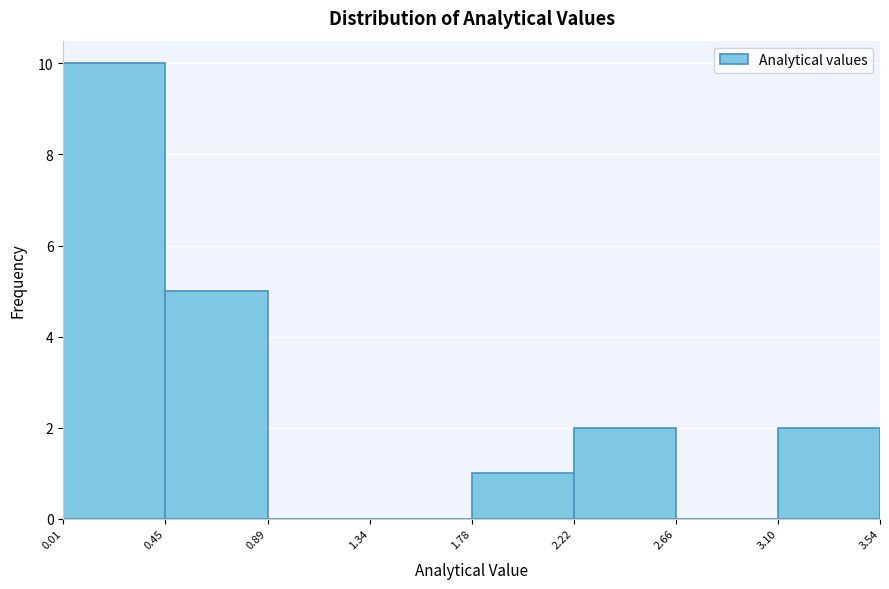

Reading left to right, list every bar in this chart as the range it spans on the x-axis followed by its height. The values are not printed on the chart, so give them approximately, as read against the axis.

0.01 to 0.45: 10
0.45 to 0.89: 5
0.89 to 1.34: 0
1.34 to 1.78: 0
1.78 to 2.22: 1
2.22 to 2.66: 2
2.66 to 3.10: 0
3.10 to 3.54: 2